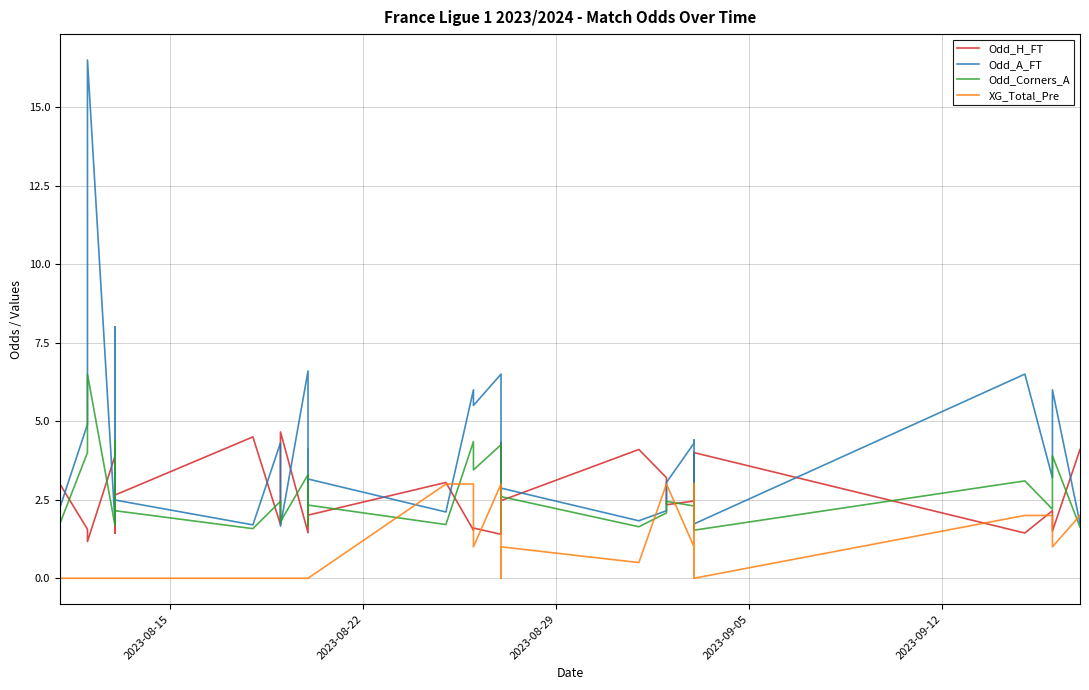

At how many categories does at least one series exceed 7?

2